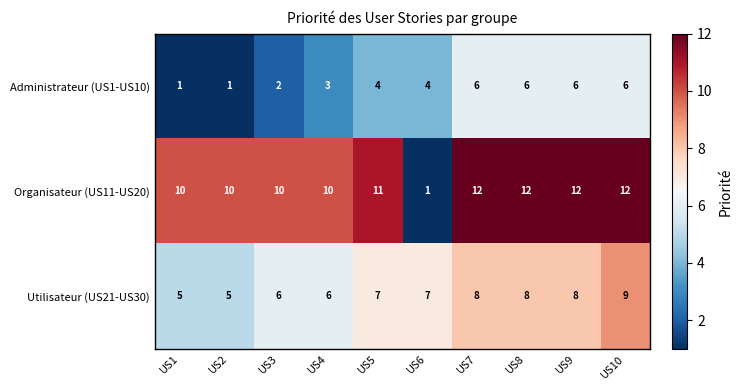

The Organisateur (US11-US20) series shows 0 at US6. True or false?

False